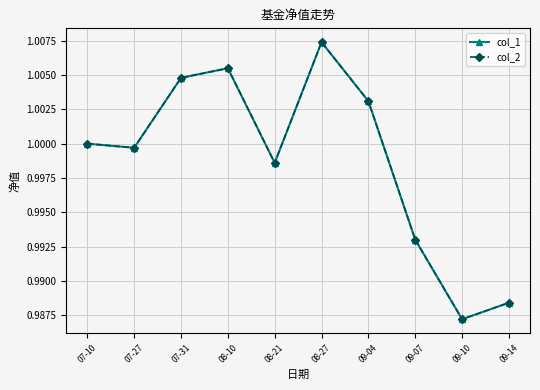

At how many categories does at least one series exceed 1?

4